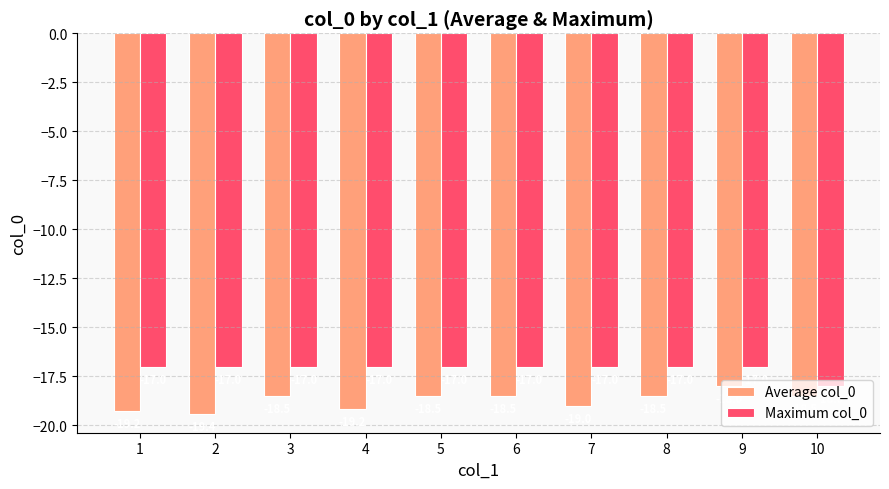

The Maximum col_0 series shows -28.5 at 7. True or false?

False